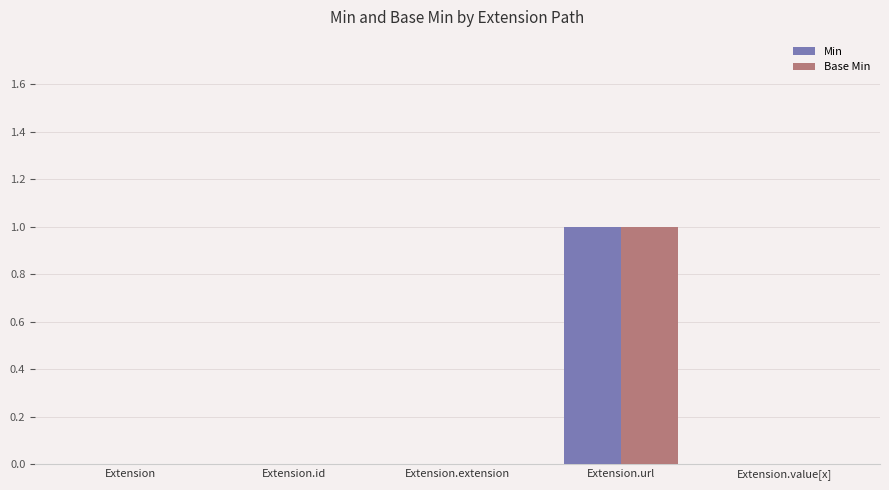

Reading right to left, extract all data points from this chart.

Min: Extension.value[x]=0	Extension.url=1	Extension.extension=0	Extension.id=0	Extension=0
Base Min: Extension.value[x]=0	Extension.url=1	Extension.extension=0	Extension.id=0	Extension=0